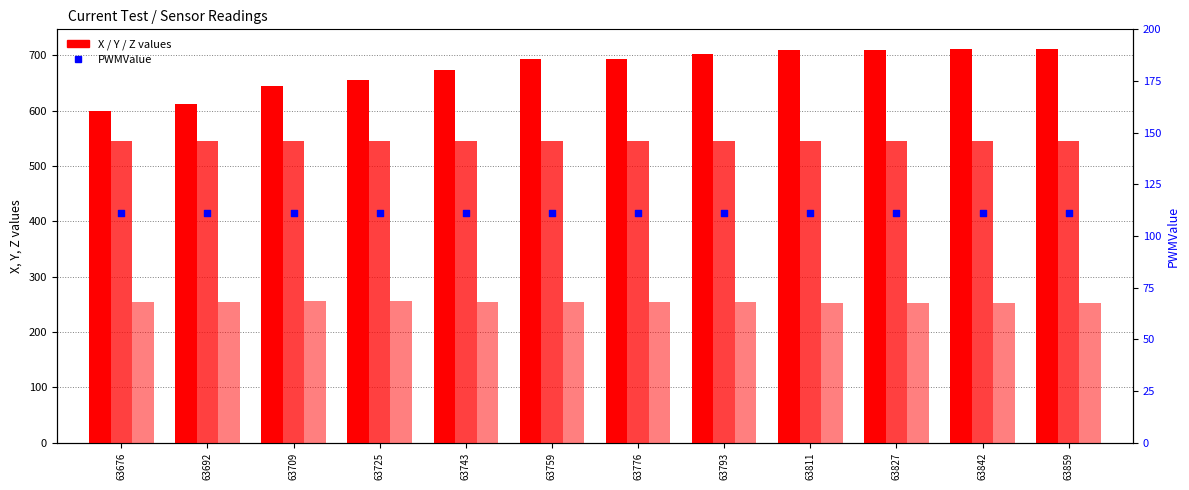

At which category is the sum across all series the highest?

63842